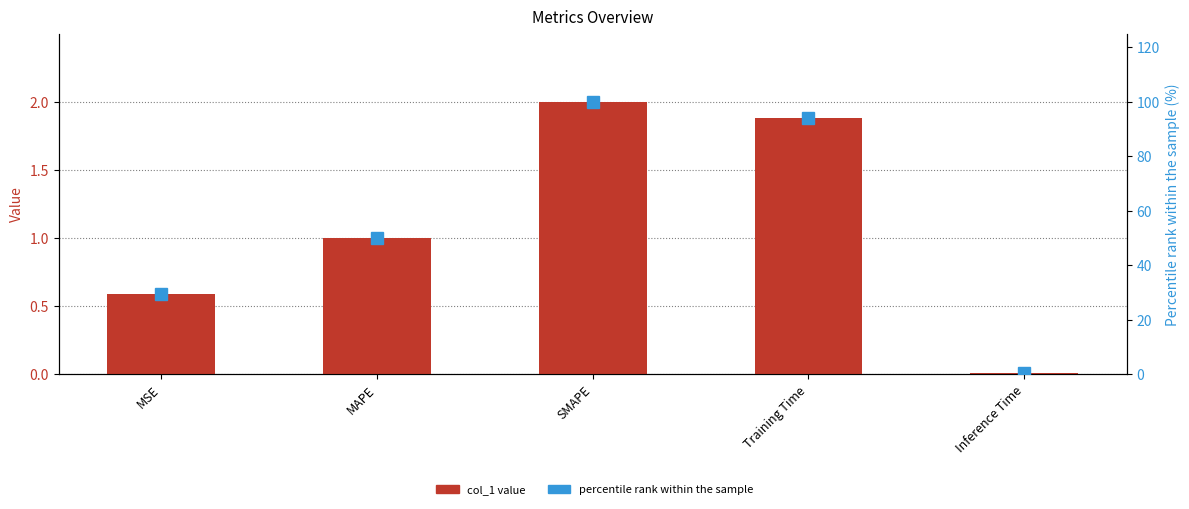

Is it true that percentile rank within the sample equals 100.0 at SMAPE?

True